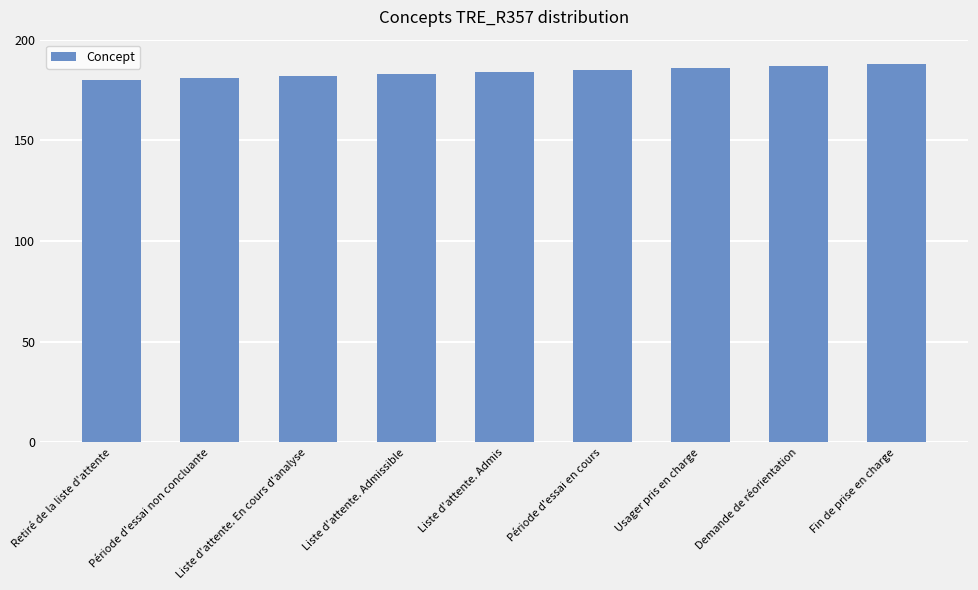

What position from the left is Période d'essai non concluante?

2